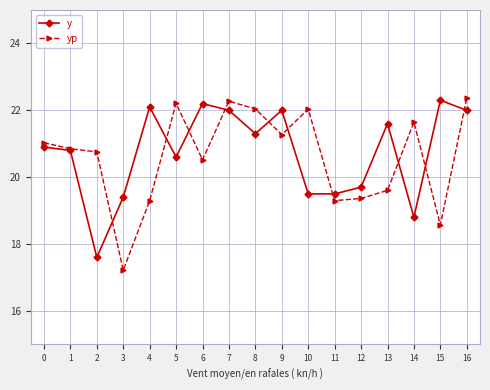

Which category has the lowest value across all series?

3